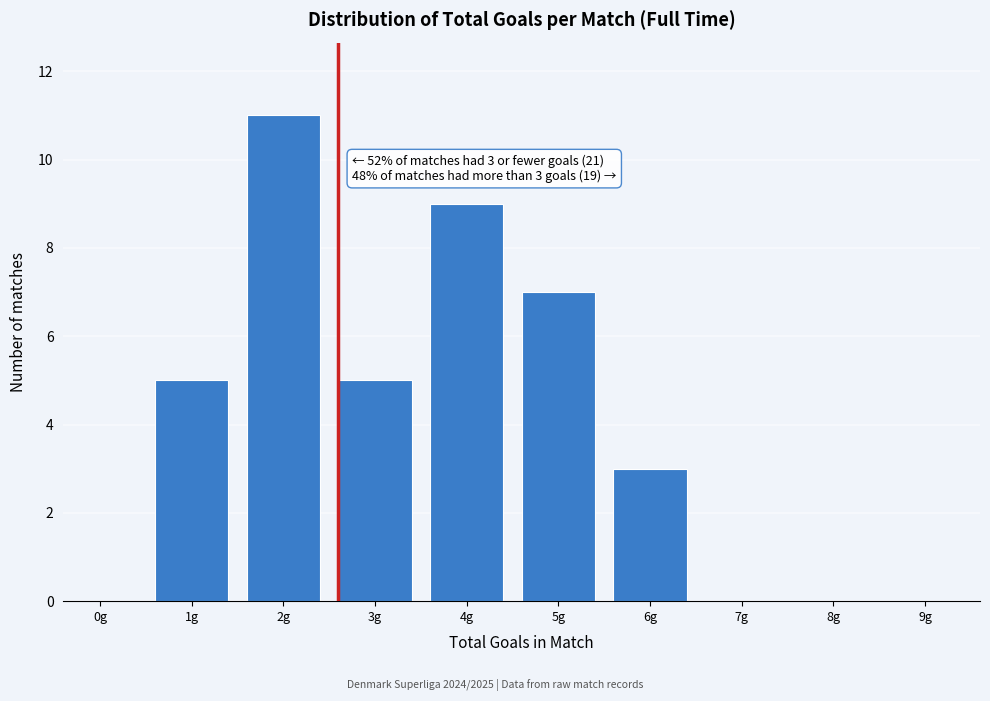

Reading left to right, extract all data points from this chart.

0g=0	1g=5	2g=11	3g=5	4g=9	5g=7	6g=3	7g=0	8g=0	9g=0